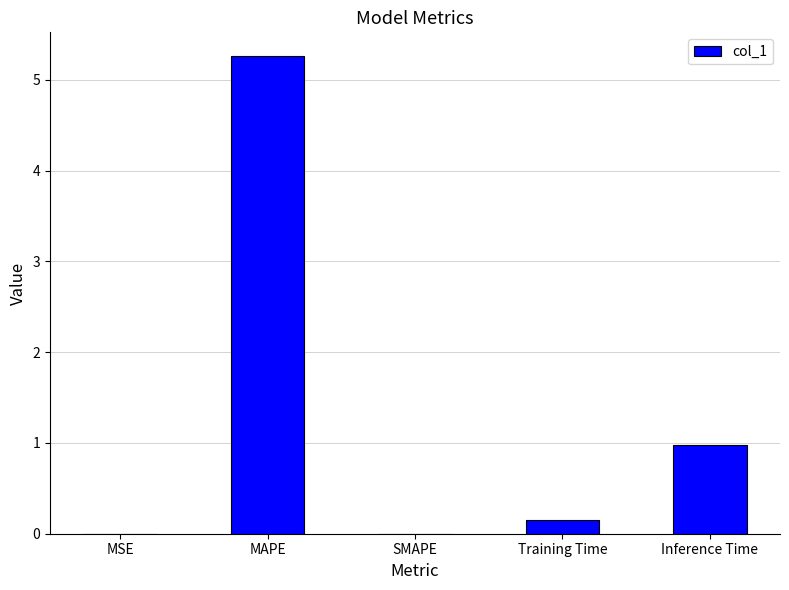

Between Inference Time and MAPE, which is larger?

MAPE